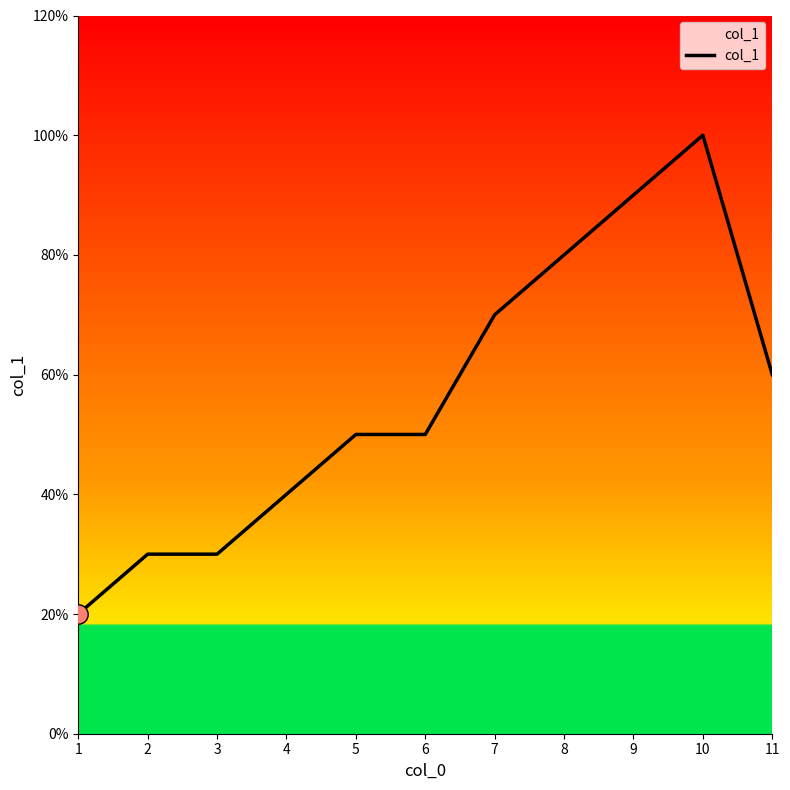

How many points are higher than both their immediate neighbors (excluding endpoints)?

1